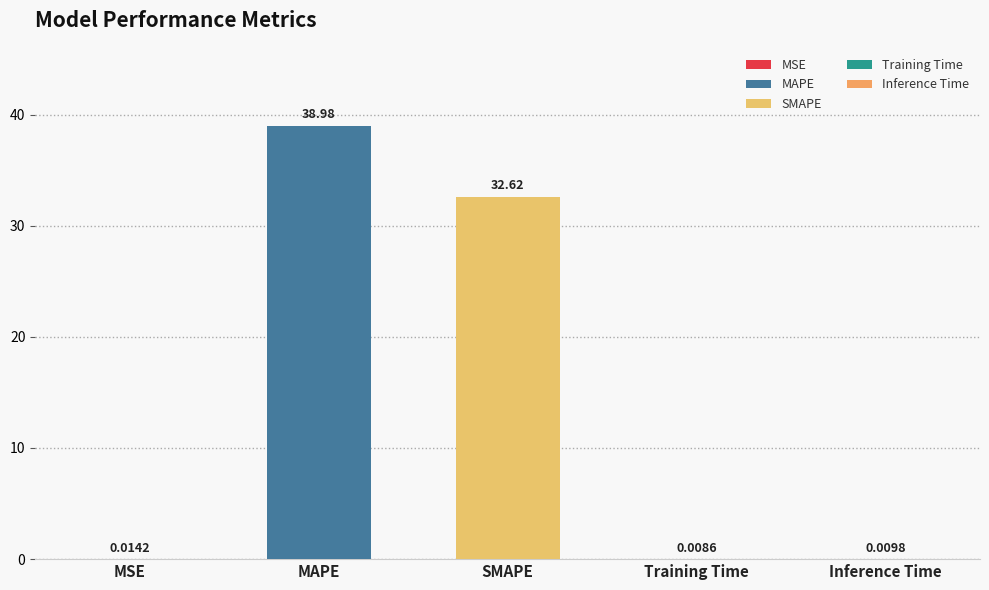

What position from the left is Training Time?

4